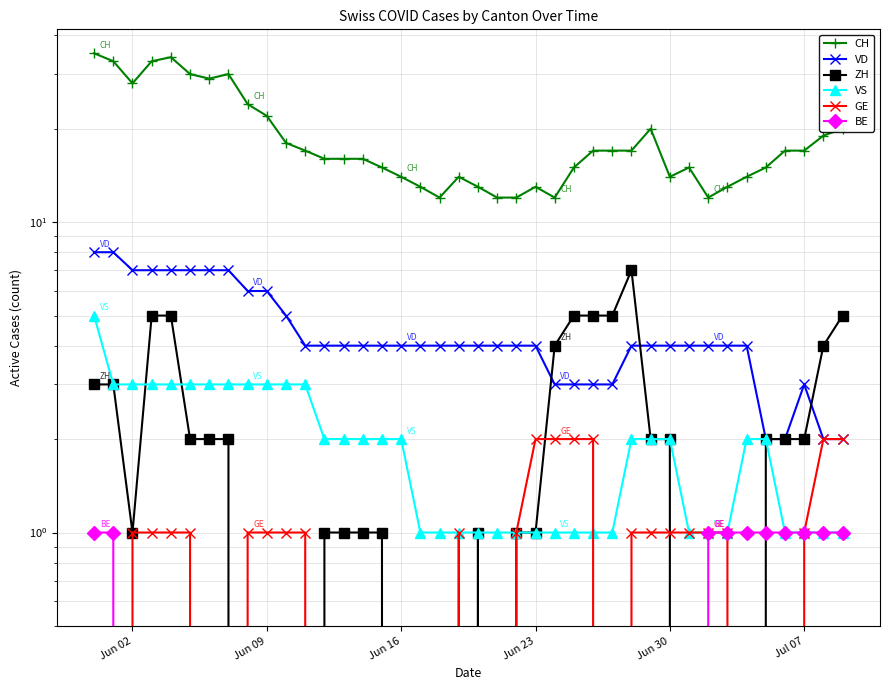

Reading left to right, list all the values displayed in this chart.

CH: 35	33	28	33	34	30	29	30	24	22	18	17	16	16	16	15	14	13	12	14	13	12	12	13	12	15	17	17	17	20	14	15	12	13	14	15	17	17	19	20
VD: 8	8	7	7	7	7	7	7	6	6	5	4	4	4	4	4	4	4	4	4	4	4	4	4	3	3	3	3	4	4	4	4	4	4	4	2	2	3	2	2
ZH: 3	3	1	5	5	2	2	2	0	0	0	0	1	1	1	1	0	0	0	0	1	0	1	1	4	5	5	5	7	2	2	0	0	0	0	2	2	2	4	5
VS: 5	3	3	3	3	3	3	3	3	3	3	3	2	2	2	2	2	1	1	1	1	1	1	1	1	1	1	1	2	2	2	1	1	1	2	2	1	1	1	1
GE: 0	0	1	1	1	1	0	0	1	1	1	1	0	0	0	0	0	0	0	1	0	0	1	2	2	2	2	0	1	1	1	1	1	1	0	0	0	1	2	2
BE: 1	1	0	0	0	0	0	0	0	0	0	0	0	0	0	0	0	0	0	0	0	0	0	0	0	0	0	0	0	0	0	0	1	1	1	1	1	1	1	1